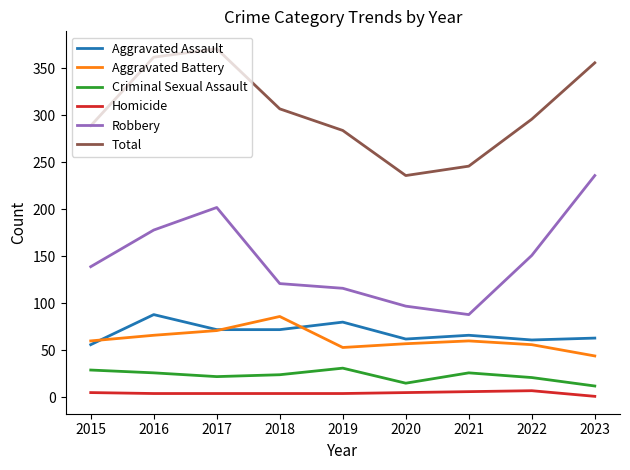

Is it true that Total equals 289 at 2015?

True